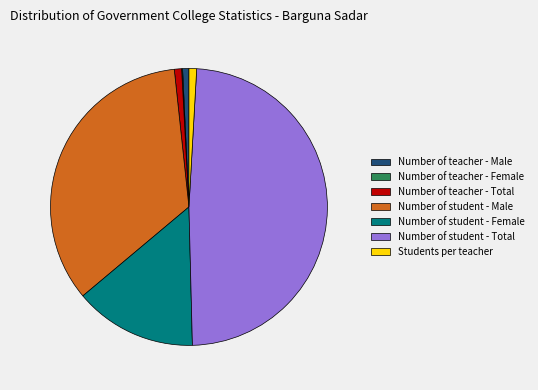

Does Number of student - Total account for over 50% of the chart?

No